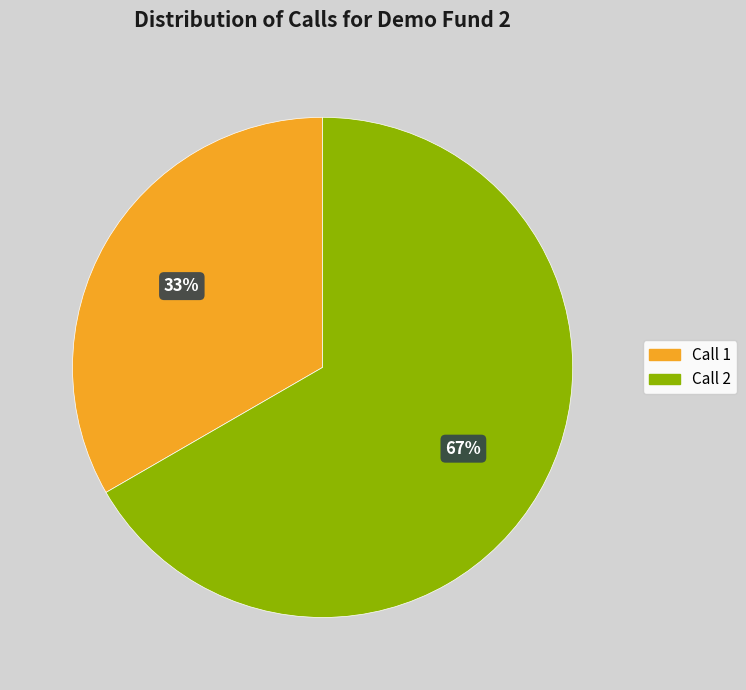

Does Call 1 represent more than half of the total?

No